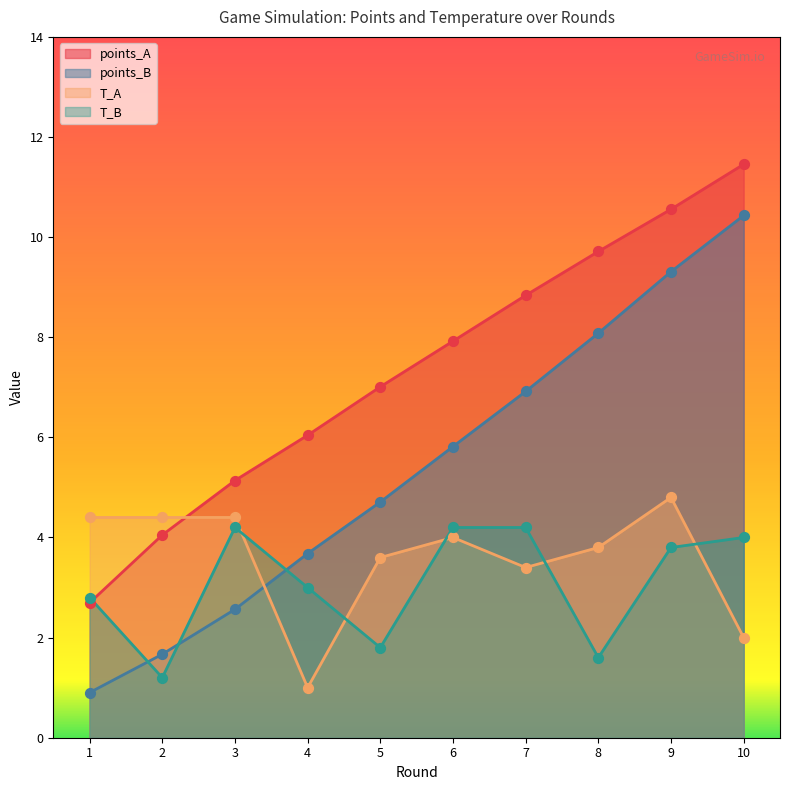

At which category is the sum across all series the highest?

9